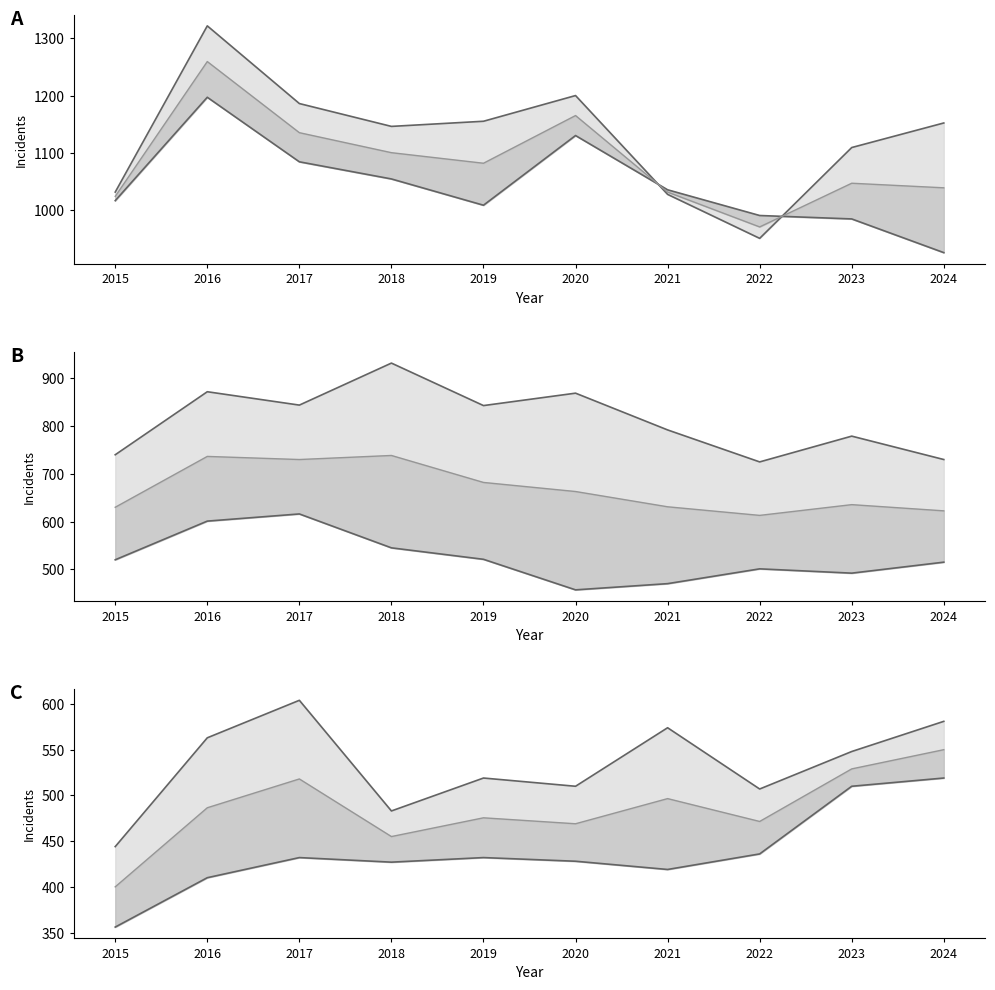

Where is Chatham nearest to the value 437?

2022